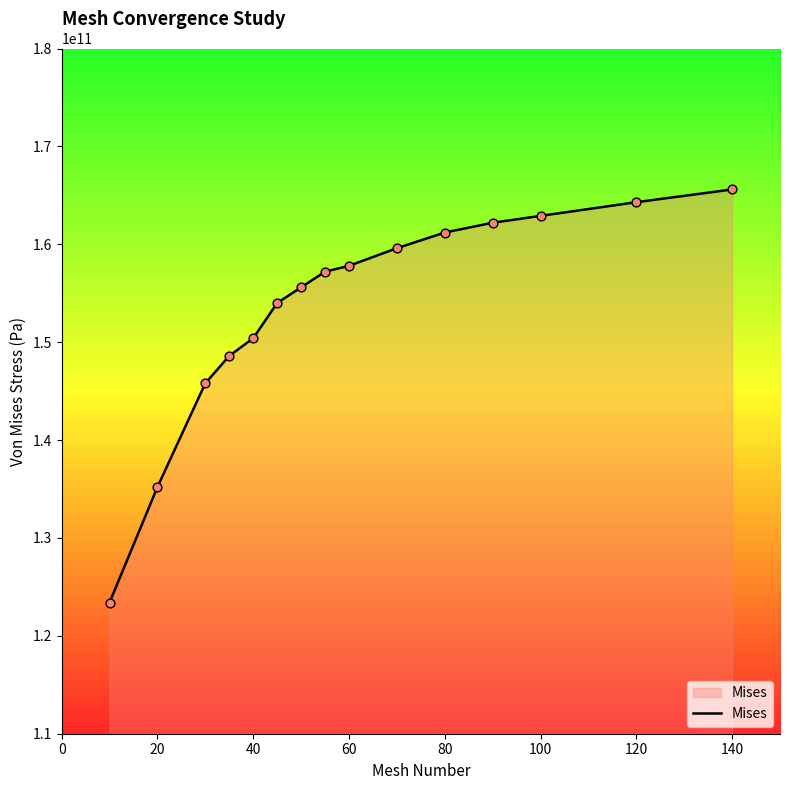

What is the maximum value shown in the chart?

165600000000